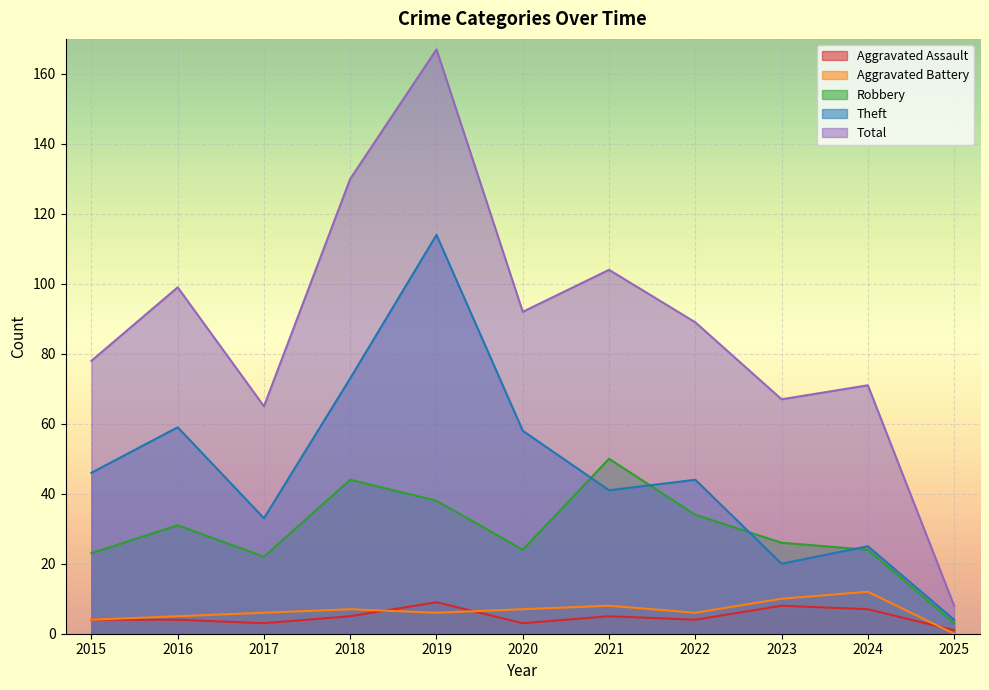

What value does the Theft series have at 2016, to the nearest 5?

60